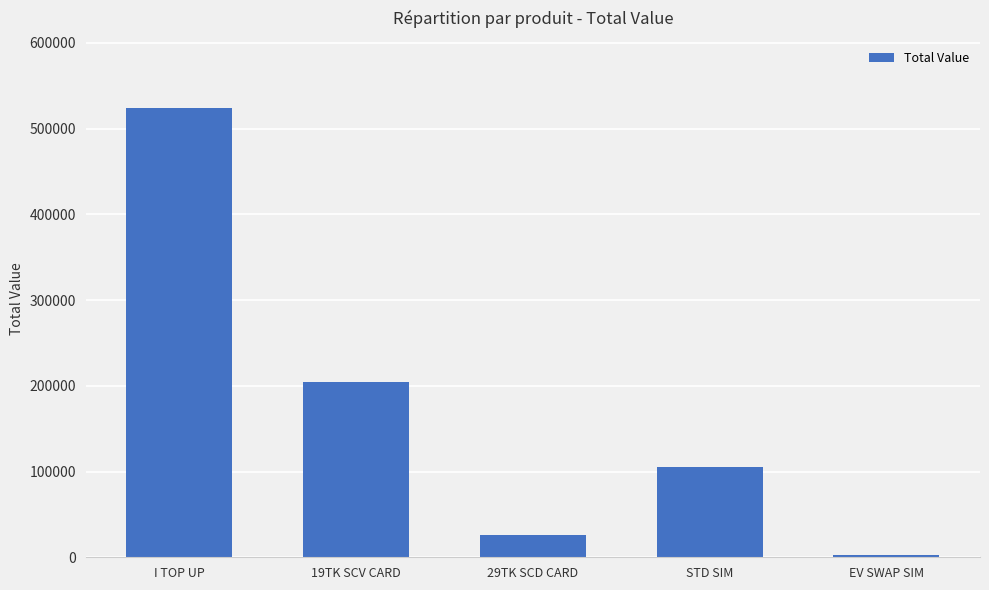

Where does the data first go above 105076?

I TOP UP